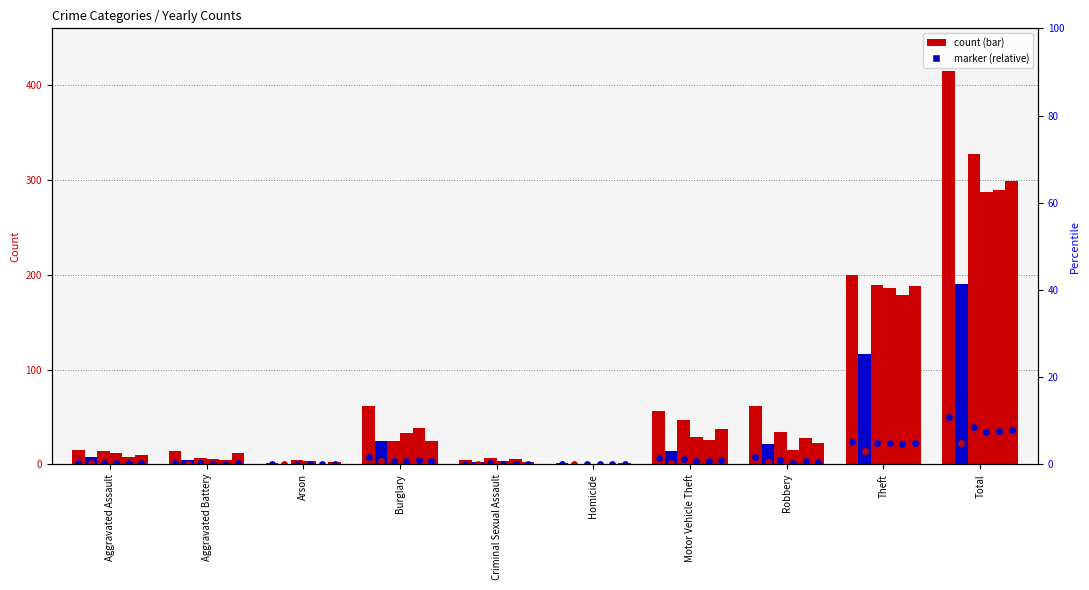

Is the value of 2017 at Homicide greater than the value of 2021 at Aggravated Battery?

No